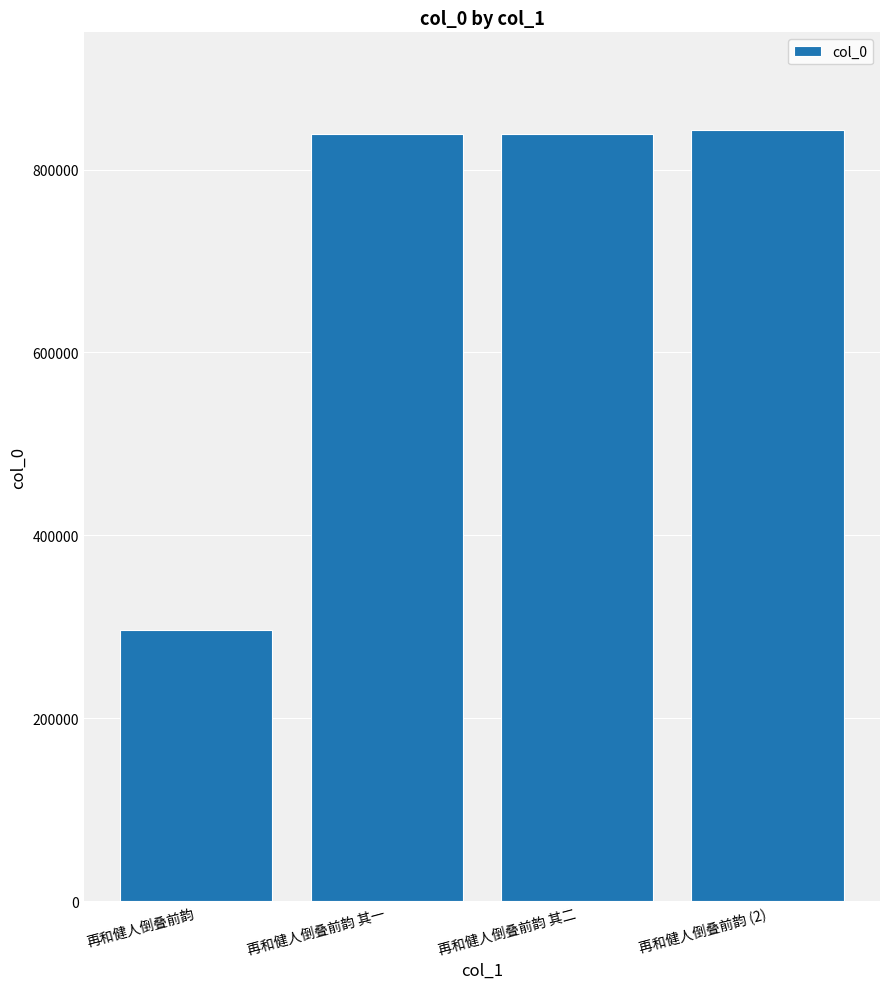

Which has a higher value, 再和健人倒叠前韵 其一 or 再和健人倒叠前韵?

再和健人倒叠前韵 其一